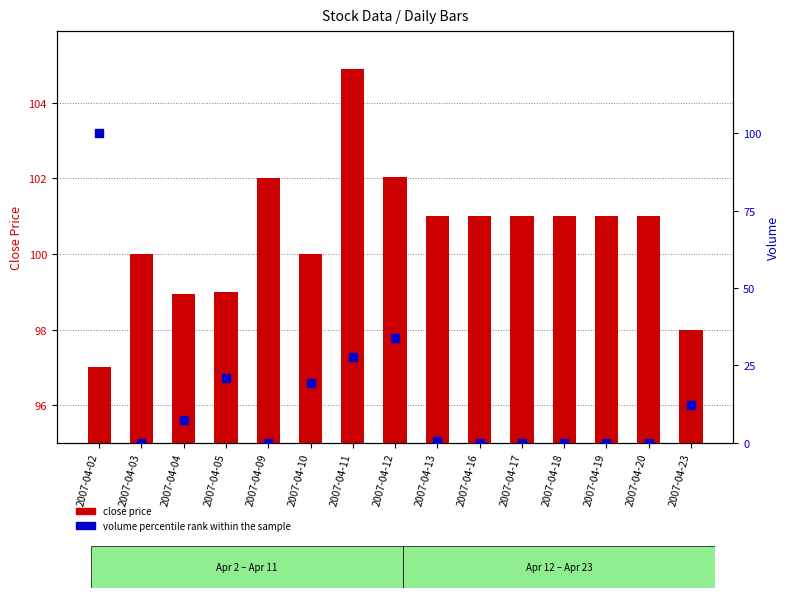

Which series reaches the minimum Y coordinate?

volume percentile rank within the sample